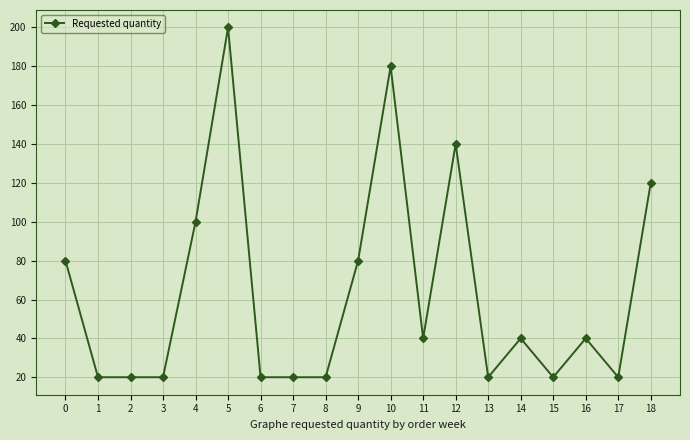

What is the maximum value shown in the chart?

200